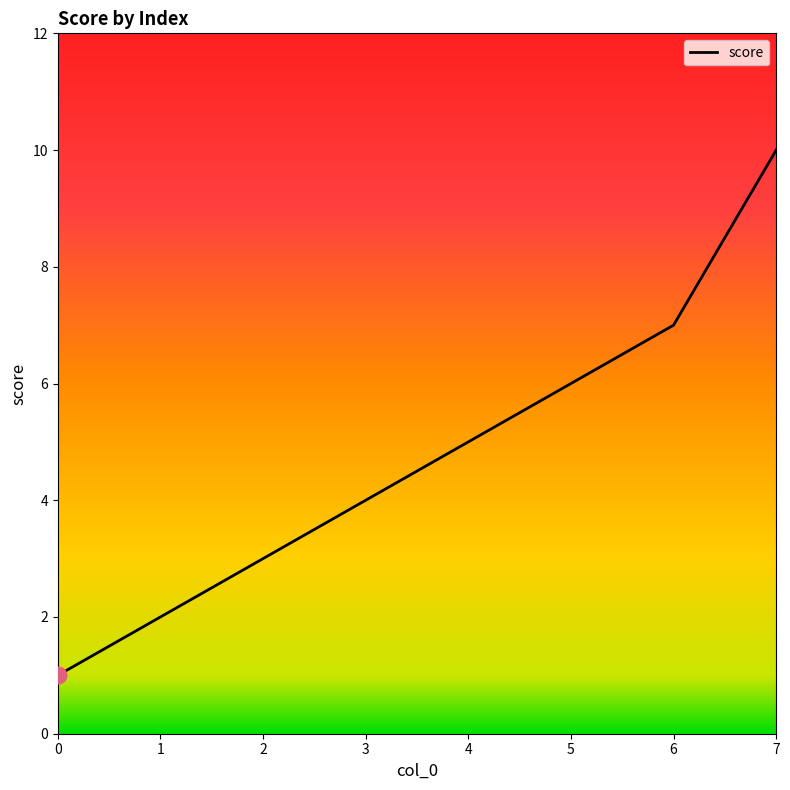

Is it true that the value at 7 is 10?

True